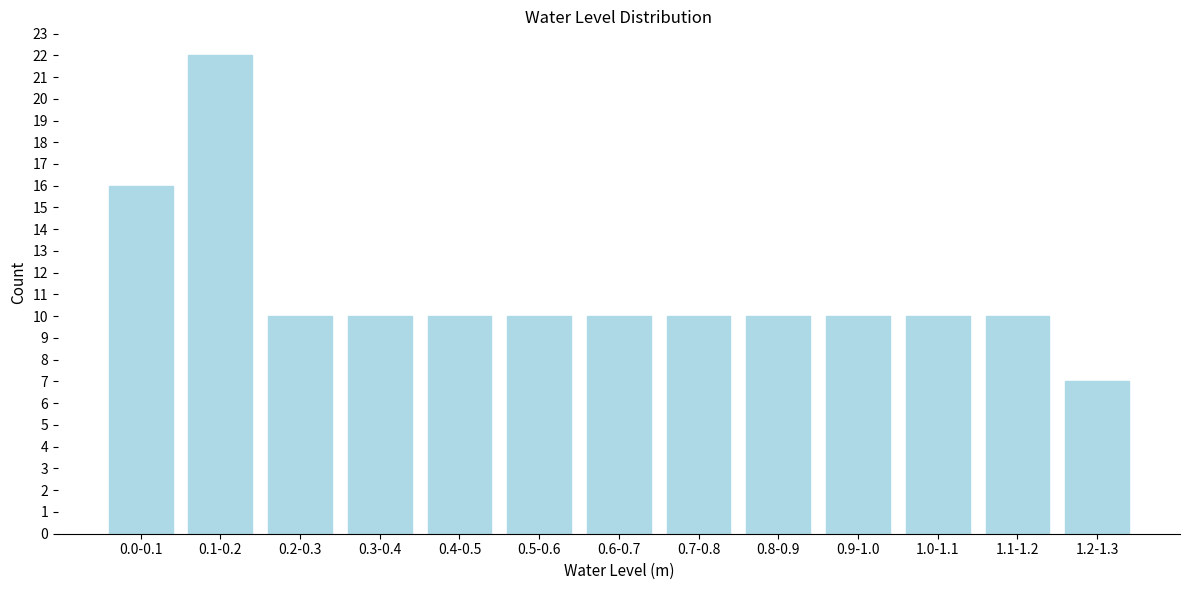

Reading right to left, extract all data points from this chart.

1.2-1.3=7	1.1-1.2=10	1.0-1.1=10	0.9-1.0=10	0.8-0.9=10	0.7-0.8=10	0.6-0.7=10	0.5-0.6=10	0.4-0.5=10	0.3-0.4=10	0.2-0.3=10	0.1-0.2=22	0.0-0.1=16